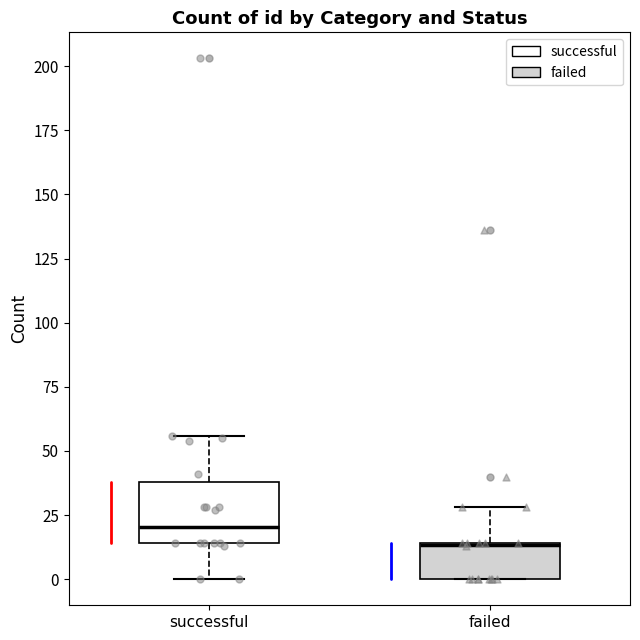

Reading left to right, read every box against the y-axis: the position of its median line, the range the box covers, and the ends of its whiskers. The values are not printed on the chart, so give them approximately, as read against the axis.

successful: median 20, box 15 to 40, whiskers 0 to 55
failed: median 15 (drawn on the box's upper edge), box 0 to 15, whiskers 0 to 30